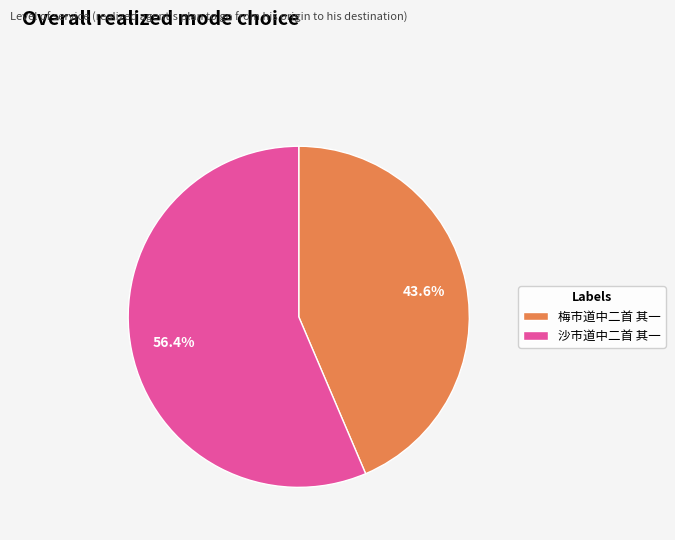

Does any single category account for the majority?

Yes